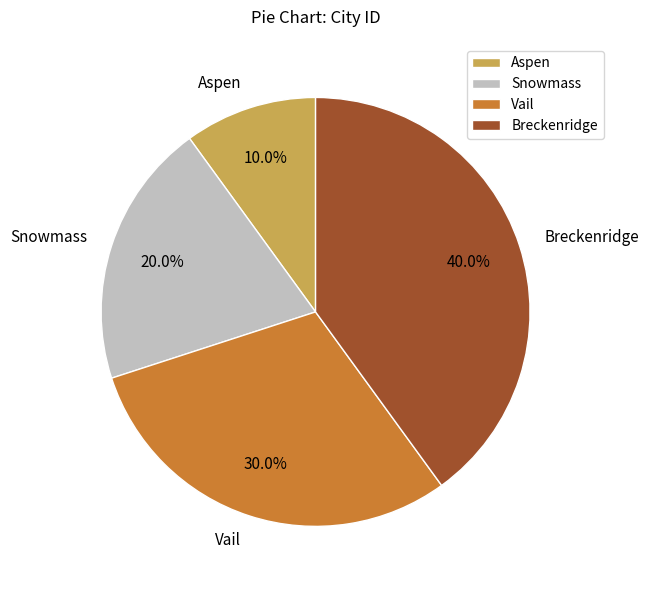

Count the number of slices in the pie.

4